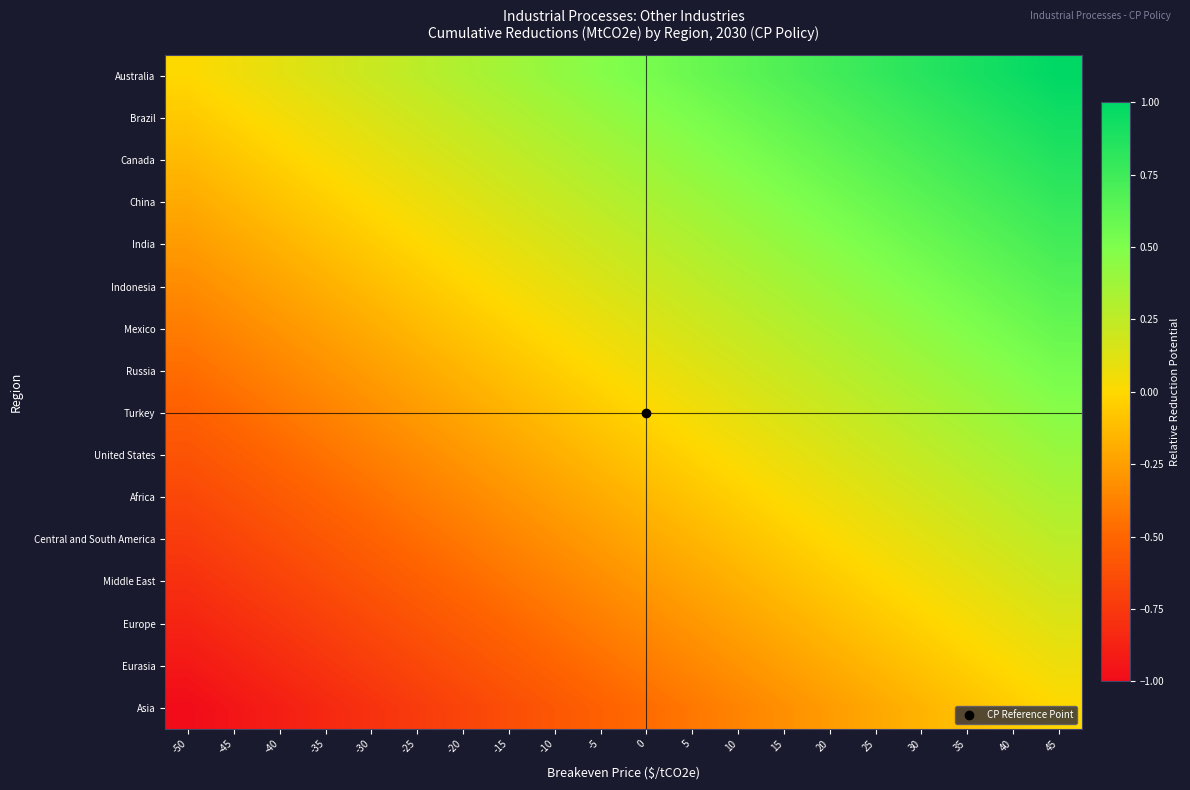

Reading right to left, transcribe all the data shown in this chart.

Australia: 45=1.0	40=0.9	35=0.9	30=0.8	25=0.8	20=0.7	15=0.7	10=0.6	5=0.6	0=0.5	-5=0.5	-10=0.4	-15=0.4	-20=0.3	-25=0.3	-30=0.2	-35=0.2	-40=0.1	-45=0.1	-50=0.0
Brazil: 45=0.9	40=0.9	35=0.8	30=0.8	25=0.7	20=0.7	15=0.6	10=0.6	5=0.5	0=0.5	-5=0.4	-10=0.4	-15=0.3	-20=0.2	-25=0.2	-30=0.1	-35=0.1	-40=0.0	-45=-0.0	-50=-0.1
Canada: 45=0.9	40=0.8	35=0.8	30=0.7	25=0.7	20=0.6	15=0.6	10=0.5	5=0.4	0=0.4	-5=0.3	-10=0.3	-15=0.2	-20=0.2	-25=0.1	-30=0.1	-35=0.0	-40=-0.0	-45=-0.1	-50=-0.1
China: 45=0.8	40=0.7	35=0.7	30=0.6	25=0.6	20=0.5	15=0.5	10=0.4	5=0.4	0=0.3	-5=0.3	-10=0.2	-15=0.2	-20=0.1	-25=0.1	-30=0.0	-35=-0.0	-40=-0.1	-45=-0.1	-50=-0.2
India: 45=0.7	40=0.7	35=0.6	30=0.6	25=0.5	20=0.5	15=0.4	10=0.4	5=0.3	0=0.3	-5=0.2	-10=0.2	-15=0.1	-20=0.0	-25=-0.0	-30=-0.1	-35=-0.1	-40=-0.2	-45=-0.2	-50=-0.3
Indonesia: 45=0.7	40=0.6	35=0.6	30=0.5	25=0.5	20=0.4	15=0.4	10=0.3	5=0.2	0=0.2	-5=0.1	-10=0.1	-15=0.0	-20=-0.0	-25=-0.1	-30=-0.1	-35=-0.2	-40=-0.2	-45=-0.3	-50=-0.3
Mexico: 45=0.6	40=0.5	35=0.5	30=0.4	25=0.4	20=0.3	15=0.3	10=0.2	5=0.2	0=0.1	-5=0.1	-10=0.0	-15=-0.0	-20=-0.1	-25=-0.1	-30=-0.2	-35=-0.2	-40=-0.3	-45=-0.3	-50=-0.4
Russia: 45=0.5	40=0.5	35=0.4	30=0.4	25=0.3	20=0.3	15=0.2	10=0.2	5=0.1	0=0.1	-5=0.0	-10=-0.0	-15=-0.1	-20=-0.2	-25=-0.2	-30=-0.3	-35=-0.3	-40=-0.4	-45=-0.4	-50=-0.5
Turkey: 45=0.5	40=0.4	35=0.4	30=0.3	25=0.3	20=0.2	15=0.2	10=0.1	5=0.0	0=-0.0	-5=-0.1	-10=-0.1	-15=-0.2	-20=-0.2	-25=-0.3	-30=-0.3	-35=-0.4	-40=-0.4	-45=-0.5	-50=-0.5
United States: 45=0.4	40=0.3	35=0.3	30=0.2	25=0.2	20=0.1	15=0.1	10=0.0	5=-0.0	0=-0.1	-5=-0.1	-10=-0.2	-15=-0.2	-20=-0.3	-25=-0.3	-30=-0.4	-35=-0.4	-40=-0.5	-45=-0.5	-50=-0.6
Africa: 45=0.3	40=0.3	35=0.2	30=0.2	25=0.1	20=0.1	15=0.0	10=-0.0	5=-0.1	0=-0.1	-5=-0.2	-10=-0.2	-15=-0.3	-20=-0.4	-25=-0.4	-30=-0.5	-35=-0.5	-40=-0.6	-45=-0.6	-50=-0.7
Central and South America: 45=0.3	40=0.2	35=0.2	30=0.1	25=0.1	20=0.0	15=-0.0	10=-0.1	5=-0.2	0=-0.2	-5=-0.3	-10=-0.3	-15=-0.4	-20=-0.4	-25=-0.5	-30=-0.5	-35=-0.6	-40=-0.6	-45=-0.7	-50=-0.7
Middle East: 45=0.2	40=0.1	35=0.1	30=0.0	25=-0.0	20=-0.1	15=-0.1	10=-0.2	5=-0.2	0=-0.3	-5=-0.3	-10=-0.4	-15=-0.4	-20=-0.5	-25=-0.5	-30=-0.6	-35=-0.6	-40=-0.7	-45=-0.7	-50=-0.8
Europe: 45=0.1	40=0.1	35=0.0	30=-0.0	25=-0.1	20=-0.1	15=-0.2	10=-0.2	5=-0.3	0=-0.3	-5=-0.4	-10=-0.4	-15=-0.5	-20=-0.6	-25=-0.6	-30=-0.7	-35=-0.7	-40=-0.8	-45=-0.8	-50=-0.9
Eurasia: 45=0.1	40=0.0	35=-0.0	30=-0.1	25=-0.1	20=-0.2	15=-0.2	10=-0.3	5=-0.4	0=-0.4	-5=-0.5	-10=-0.5	-15=-0.6	-20=-0.6	-25=-0.7	-30=-0.7	-35=-0.8	-40=-0.8	-45=-0.9	-50=-0.9
Asia: 45=0.0	40=-0.1	35=-0.1	30=-0.2	25=-0.2	20=-0.3	15=-0.3	10=-0.4	5=-0.4	0=-0.5	-5=-0.5	-10=-0.6	-15=-0.6	-20=-0.7	-25=-0.7	-30=-0.8	-35=-0.8	-40=-0.9	-45=-0.9	-50=-1.0